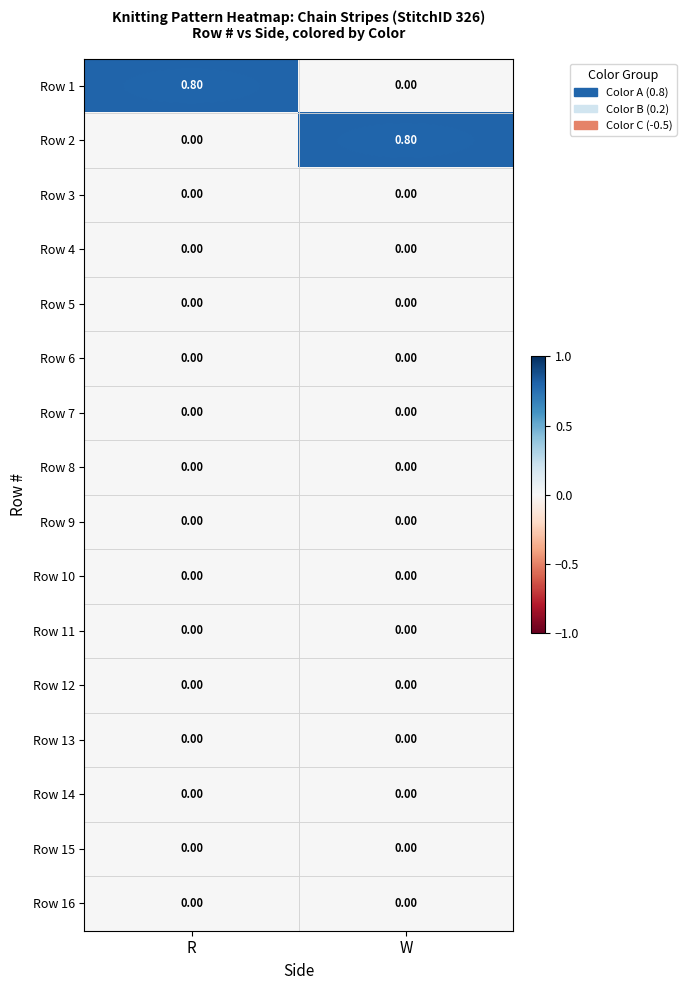

Which category has the lowest value in the Row 1 series?

W